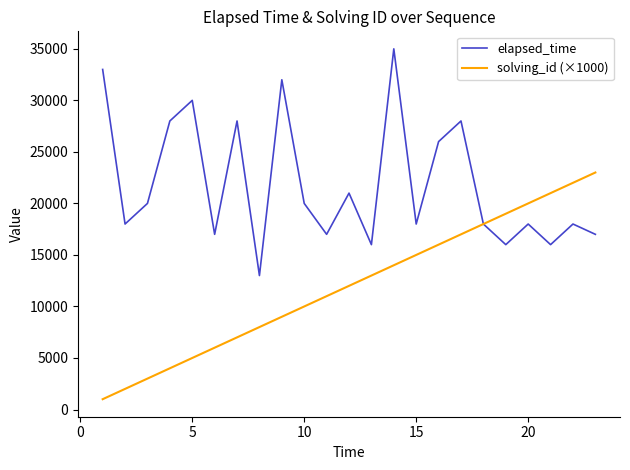

True or false: elapsed_time has more than 0 points higher than both neighbors.

True